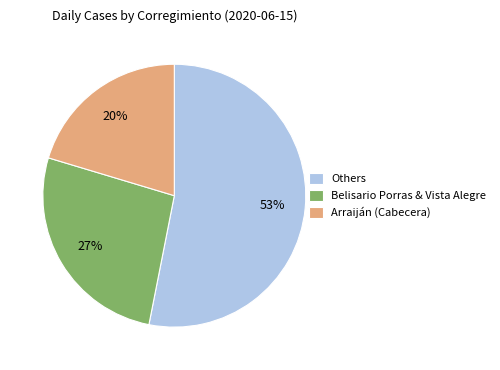

Is the sum of Arraiján (Cabecera) and Others greater than half?

Yes